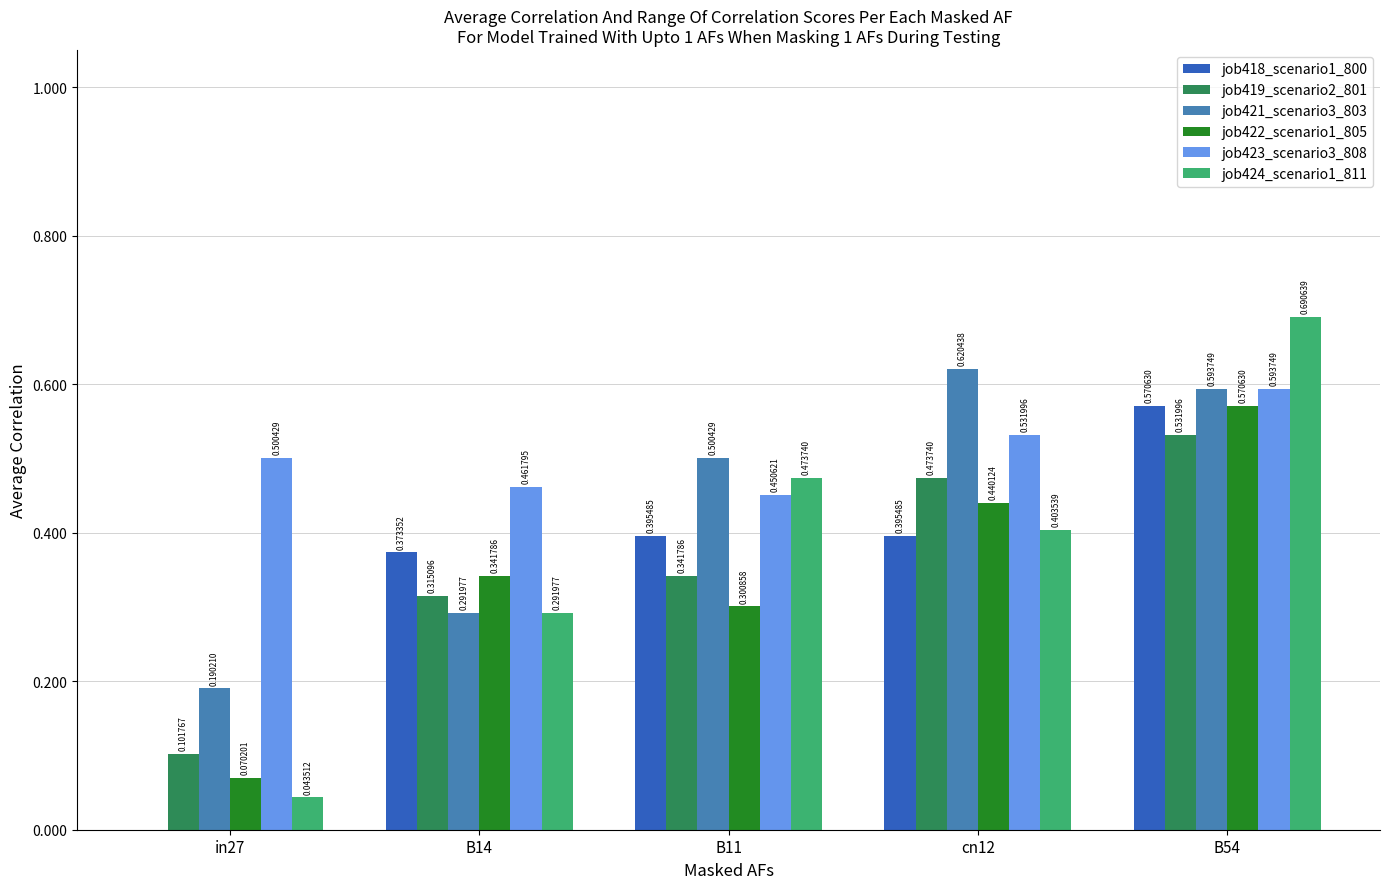

At which category is the sum across all series the highest?

B54